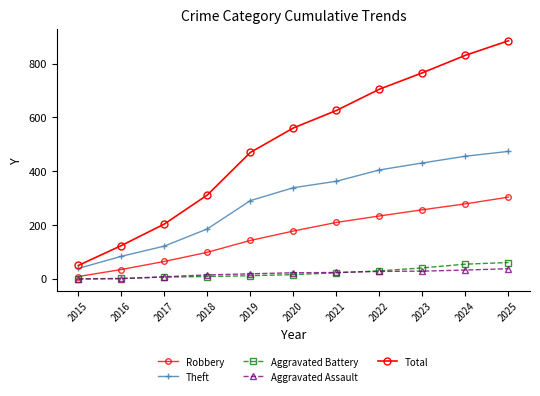

How many lines are shown in the chart?

5